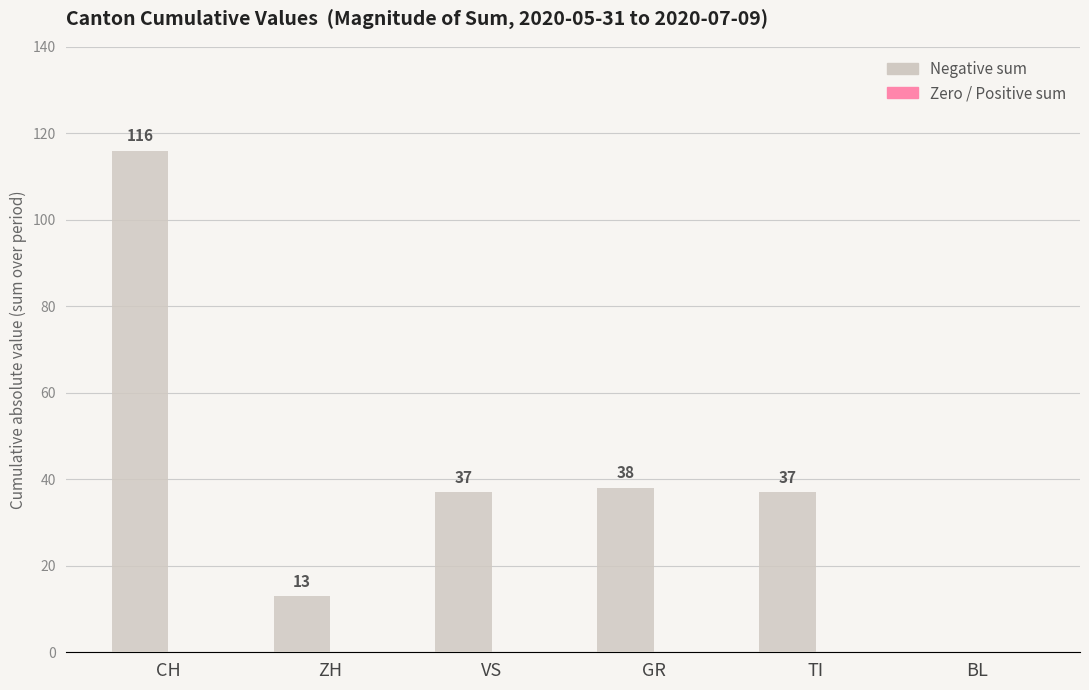

True or false: the data shows -78 at BL.

False